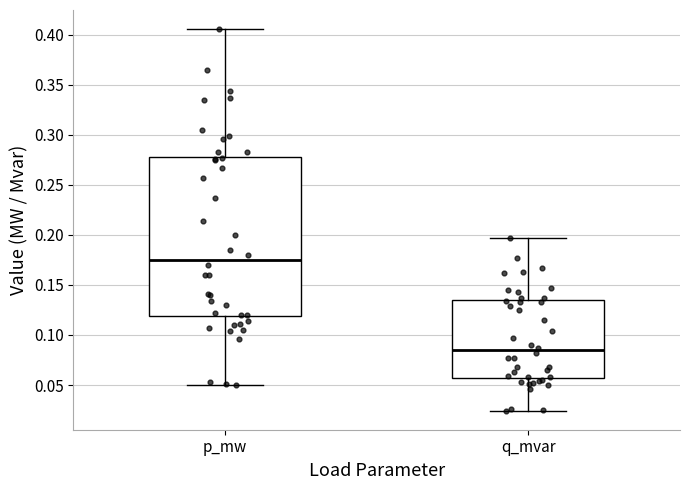

Reading left to right, transcribe this box plot: for each box, give where its median line is, the range the box spans, and where its two whiskers end, as read against the y-axis. The values are not printed on the chart, so give them approximately, as read against the axis.

p_mw: median 0.175, box 0.120 to 0.280, whiskers 0.050 to 0.405
q_mvar: median 0.085, box 0.055 to 0.135, whiskers 0.025 to 0.195